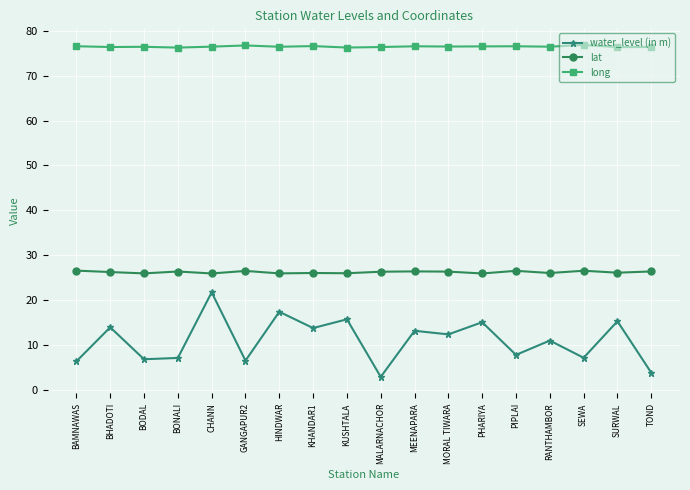

What is the value of the water_level (in m) point at the 11th from the left?

13.1